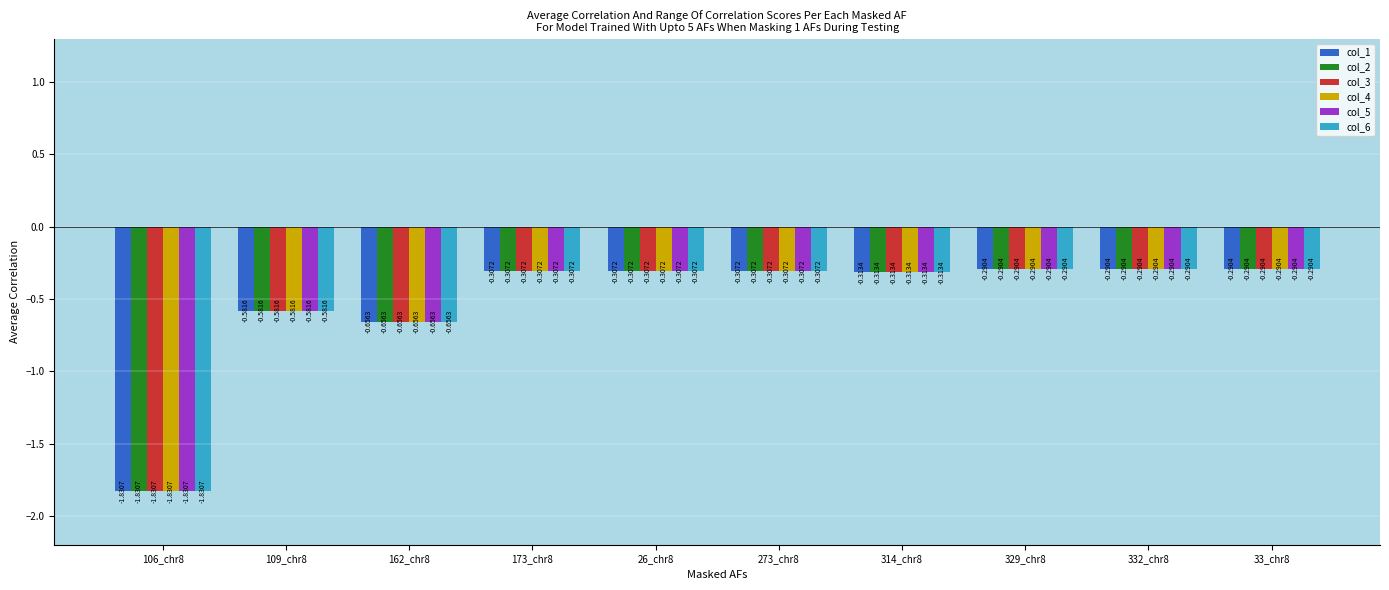

What position from the right is 26_chr8?

6